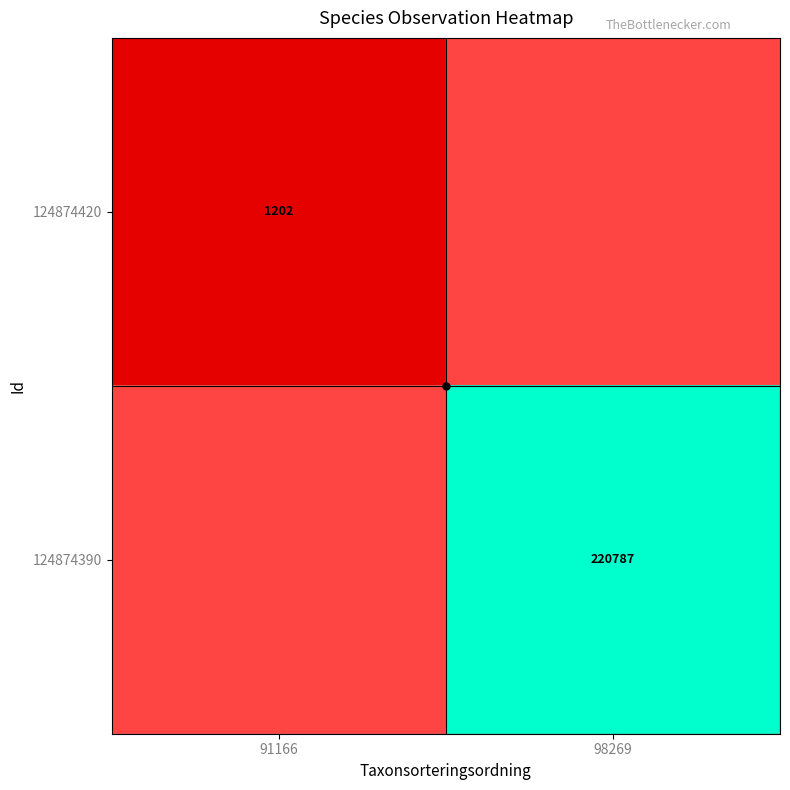

What is the maximum value for 124874420?

1202.0